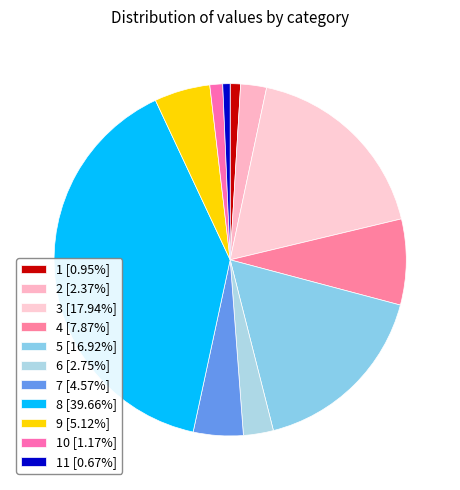

What is the largest slice in the pie chart?

8